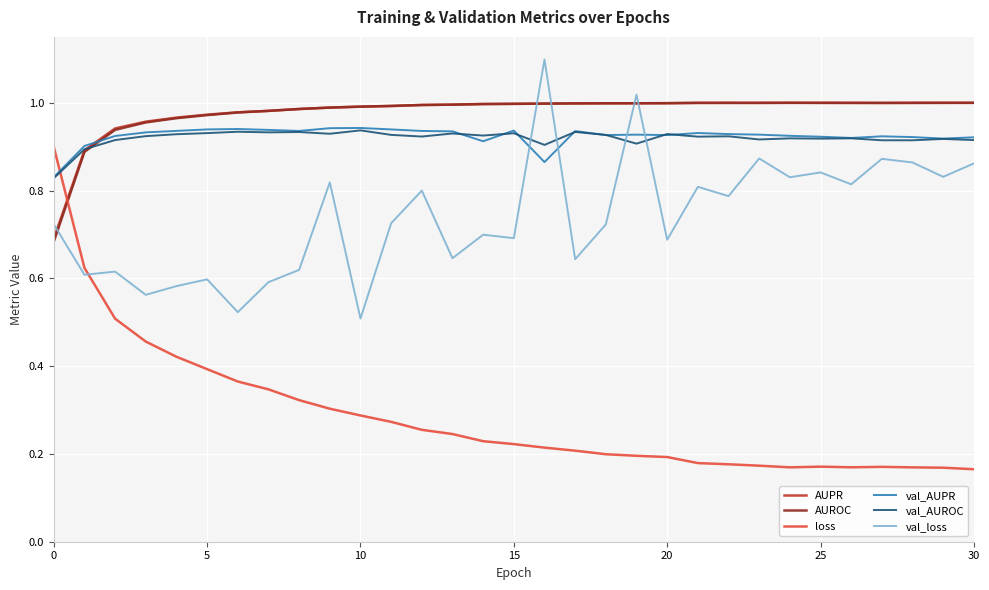

What is the difference between the second highest and second lowest values in the AUPR series?

0.1